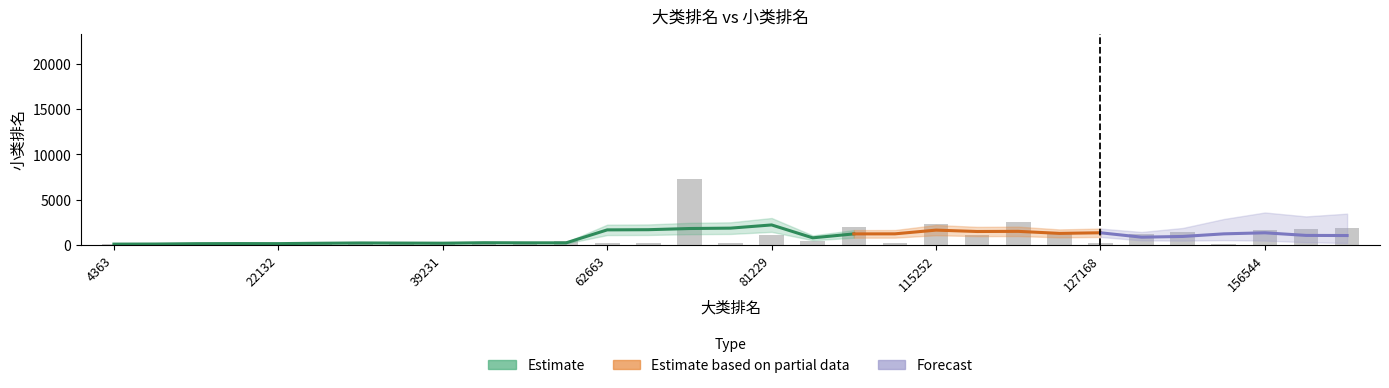

What is the difference between the maximum and second lowest values?

7247